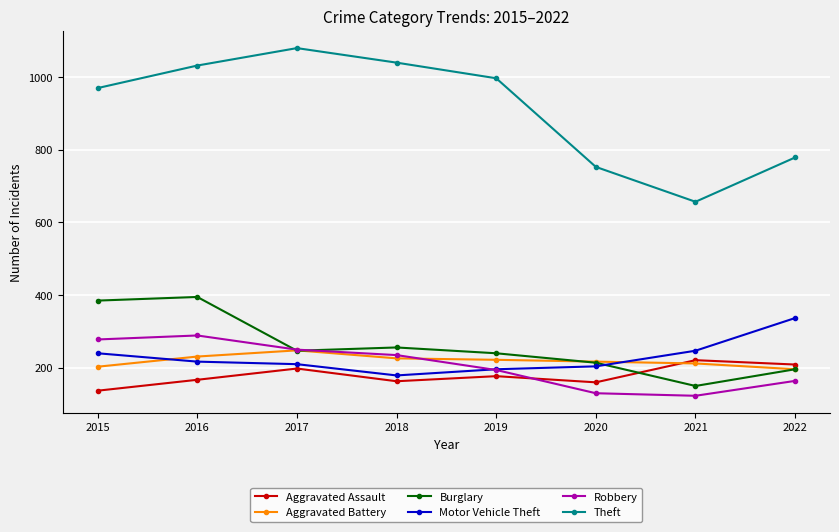

At which label is Burglary closest to 272?

2018